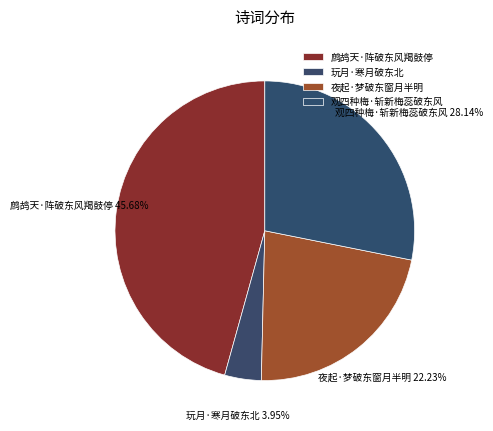

Is it true that 夜起·梦破东窗月半明 is 22% of the pie?

True